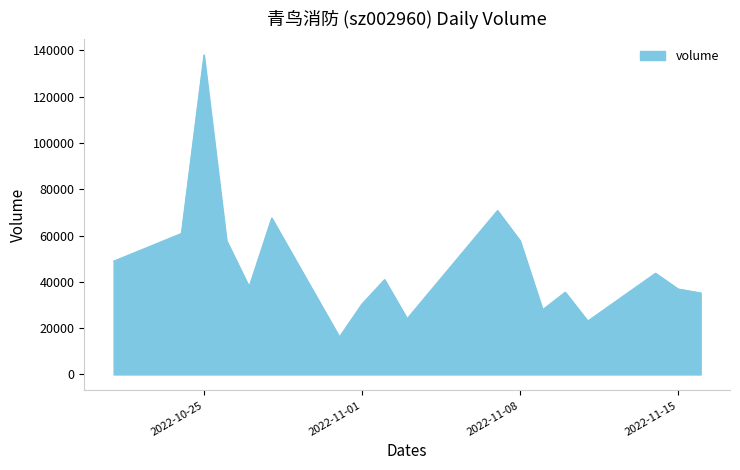

What is the smallest value displayed?

16210